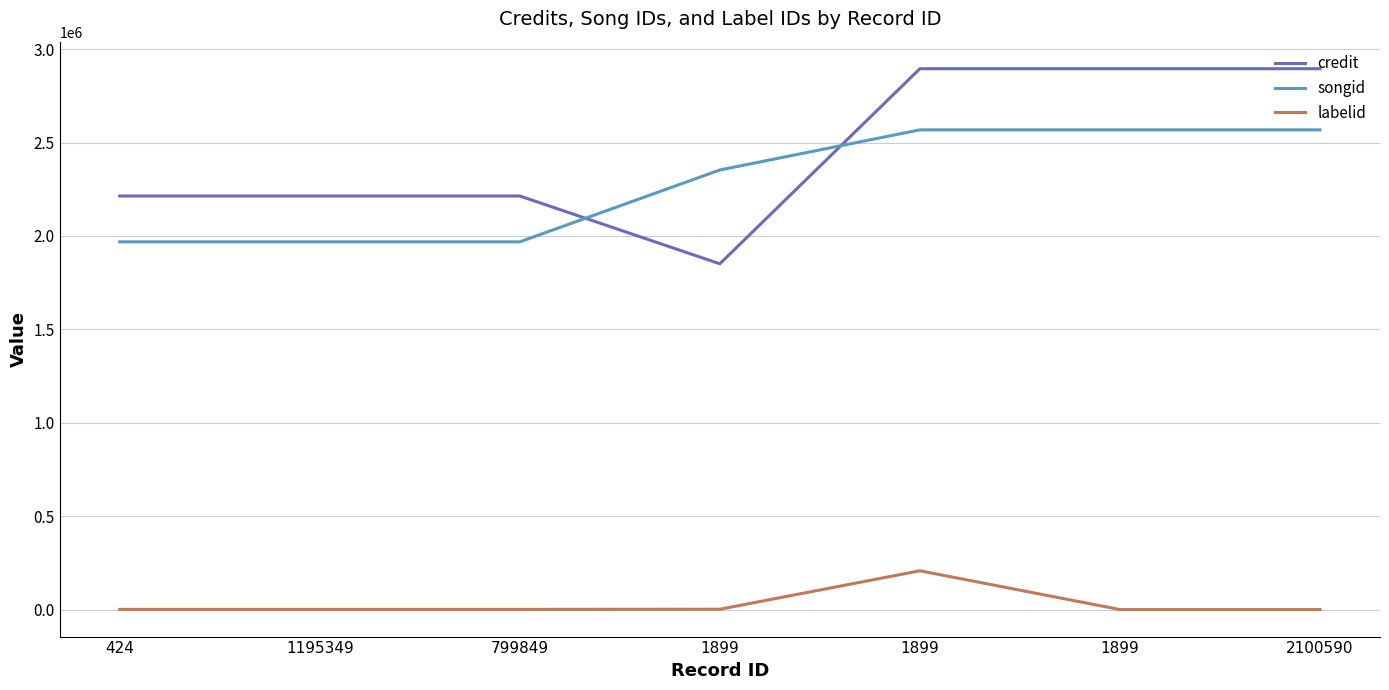

What is the difference between the songid values at 424 and 1899?

599628